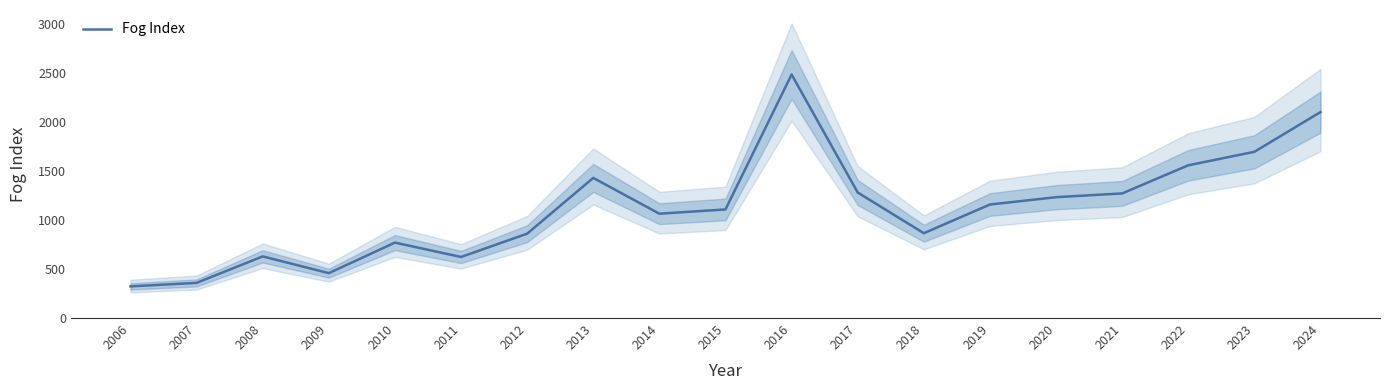

Reading right to left, extract all data points from this chart.

2104.6	1698.7	1560.8	1273.4	1234.9	1160.0	866.8	1282.6	2488.4	1109.8	1066.2	1432.0	862.2	623.9	770.8	458.7	629.8	359.3	323.4